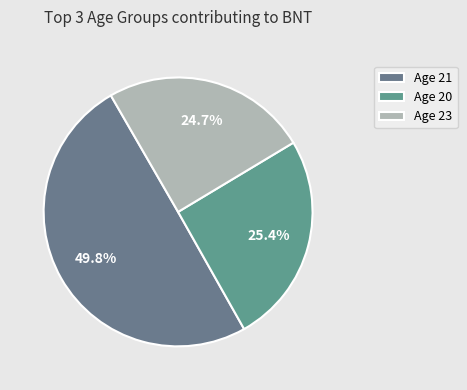

How many slices are in this pie chart?

3